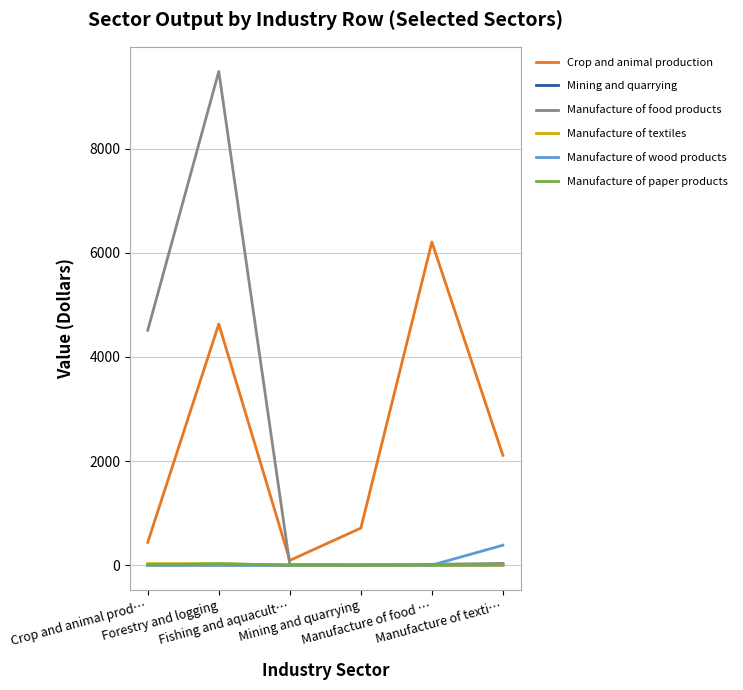

Which series has the widest spread of values?

Manufacture of food products